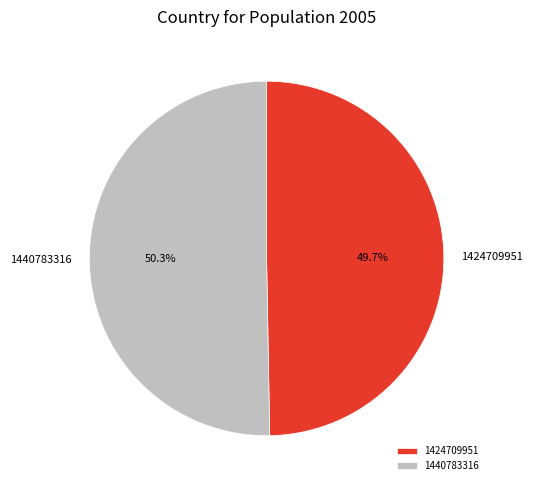

What is the ratio of the value at 1440783316 to the value at 1424709951?

1.0